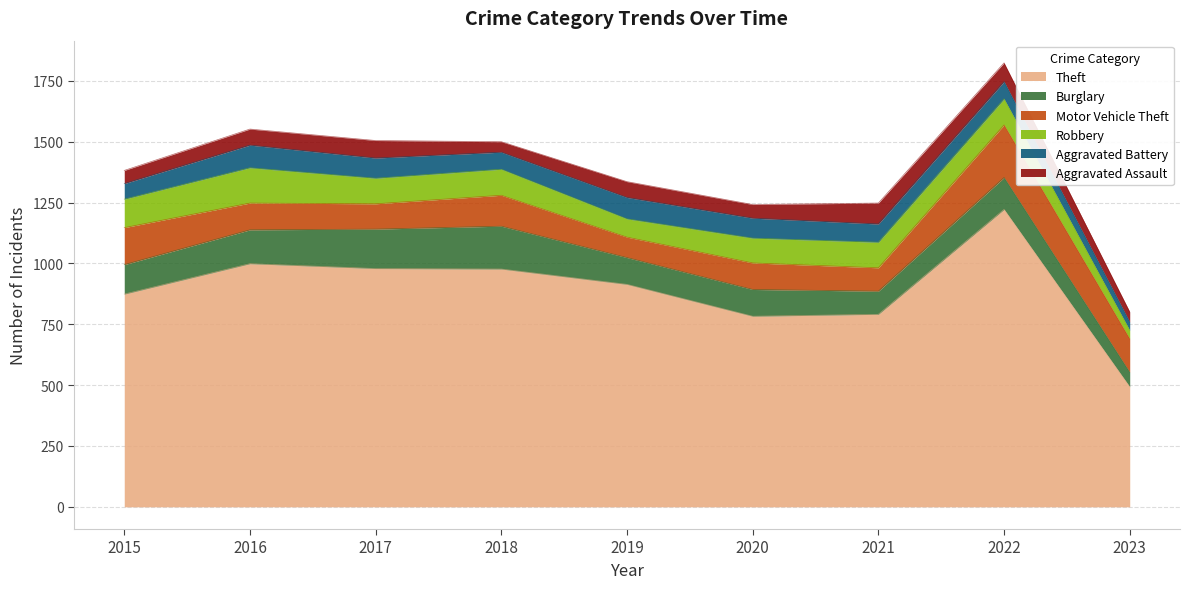

Which series has the largest range (max minus min)?

Theft